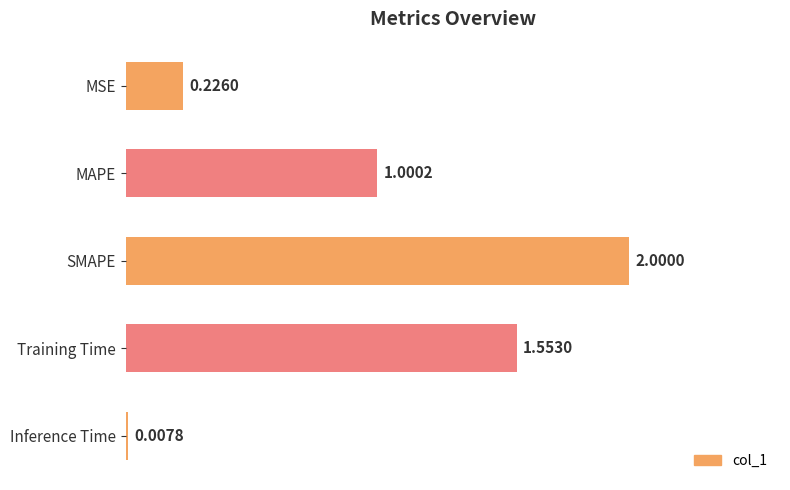

What is the label of the 5th bar from the top?

Inference Time